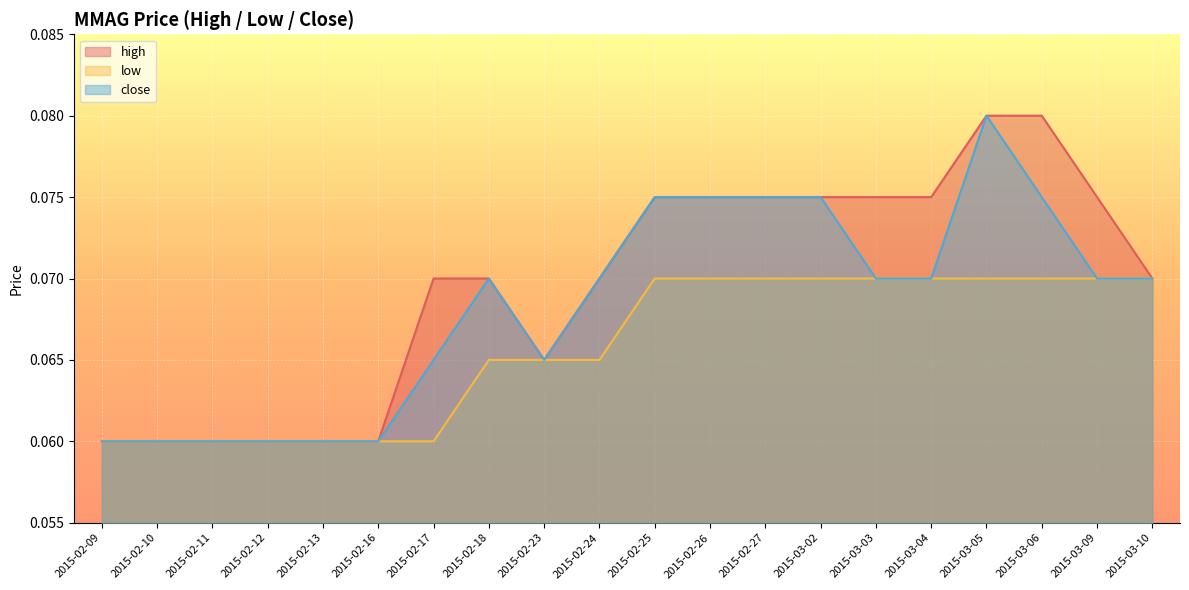

Where is high nearest to the value 0?

2015-02-09